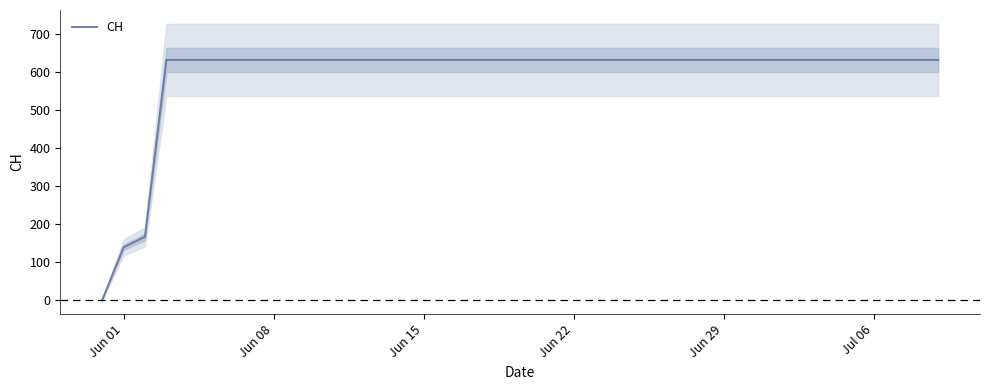

Reading left to right, list all the values displayed in this chart.

0	139	167	631	631	631	631	631	631	631	631	631	631	631	631	631	631	631	631	631	631	631	631	631	631	631	631	631	631	631	631	631	631	631	631	631	631	631	631	631